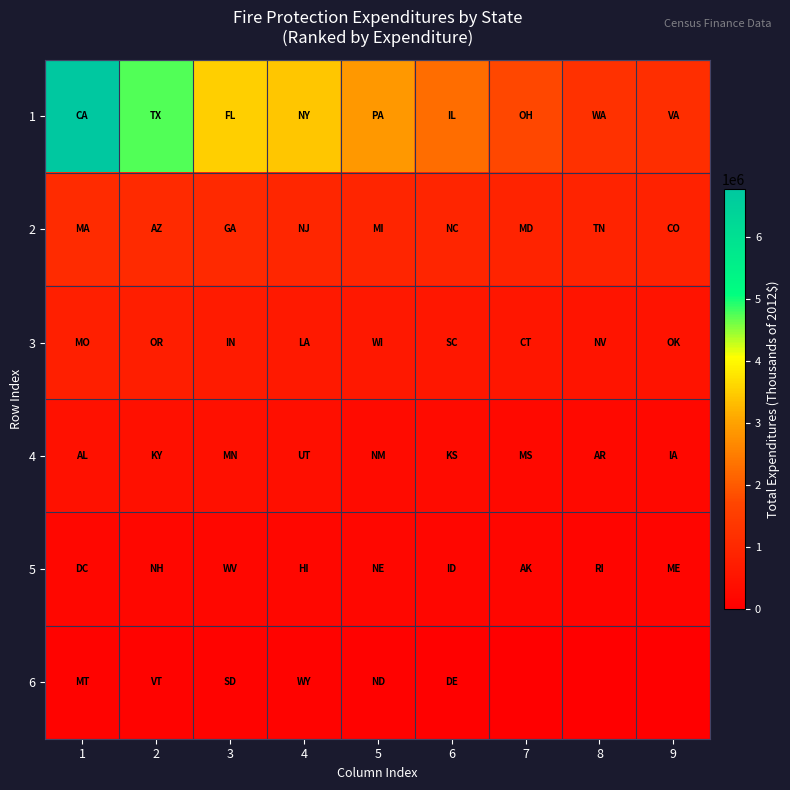

What is the total value across all series at 1?

9370613